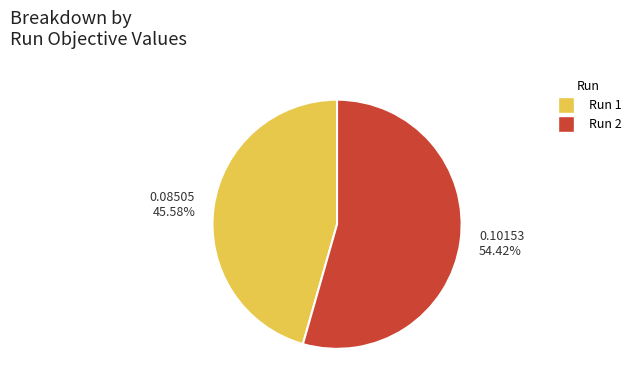

What is the total percentage of Run 2 and Run 1?

100.0%